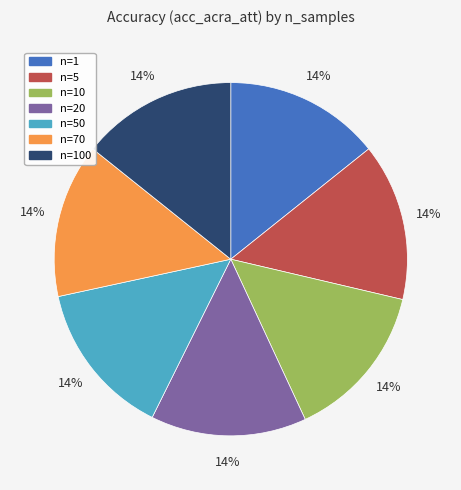

To the nearest percent, what is the average slice percentage?

14%